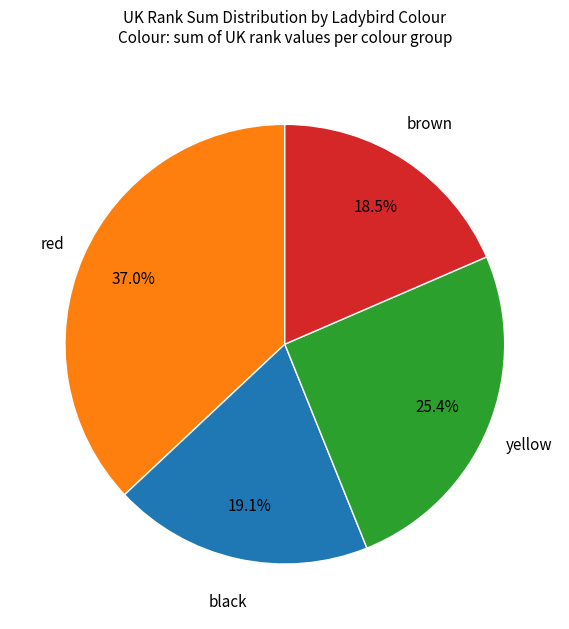

Does any single category account for the majority?

No